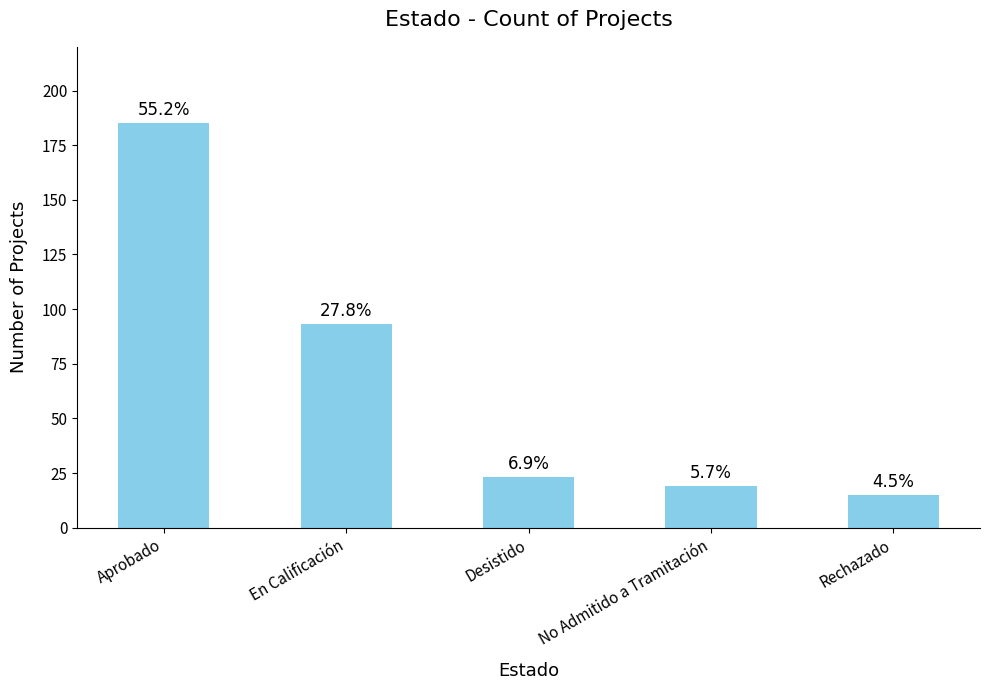

Between No Admitido a Tramitación and Aprobado, which is larger?

Aprobado